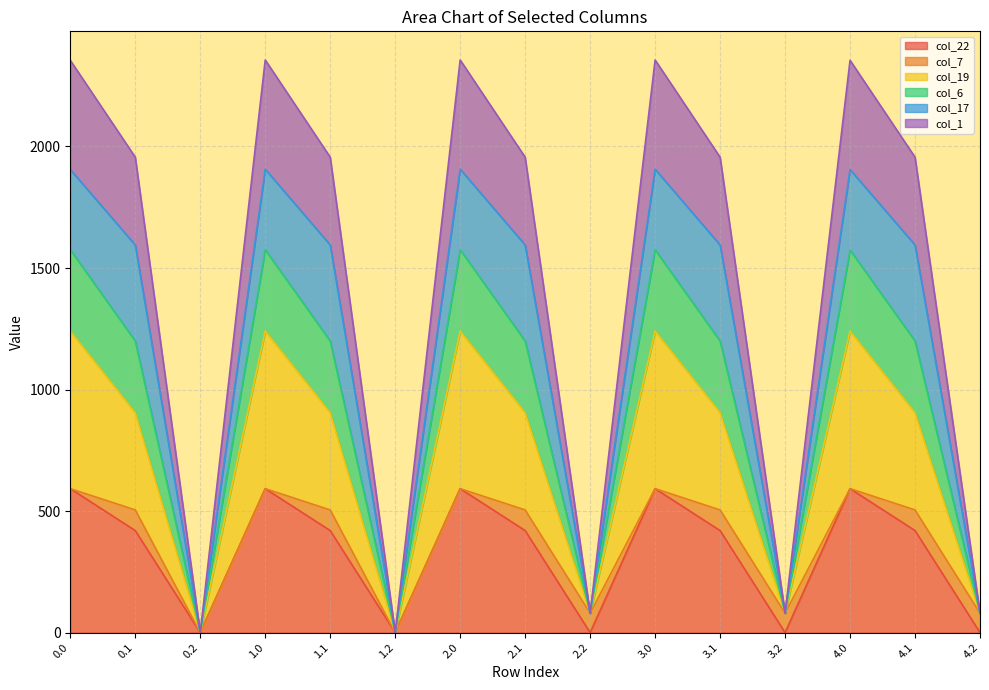

Which category has the lowest value across all series?

0.2